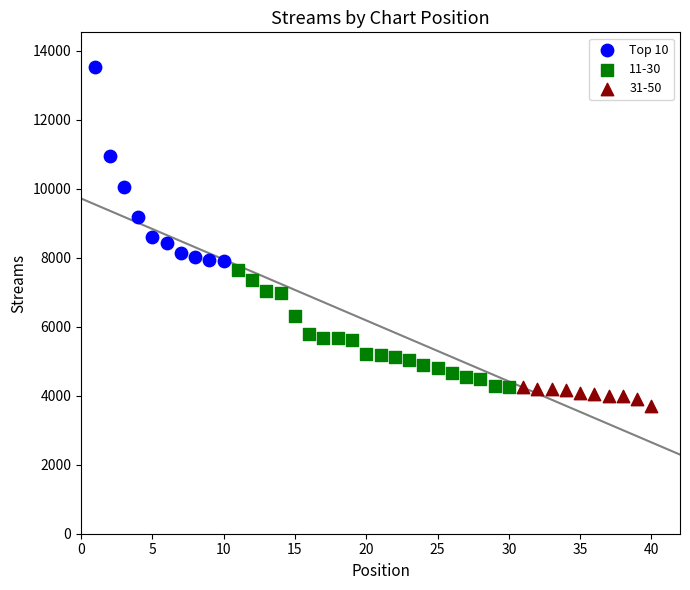

Which series reaches the maximum Y coordinate?

Top 10